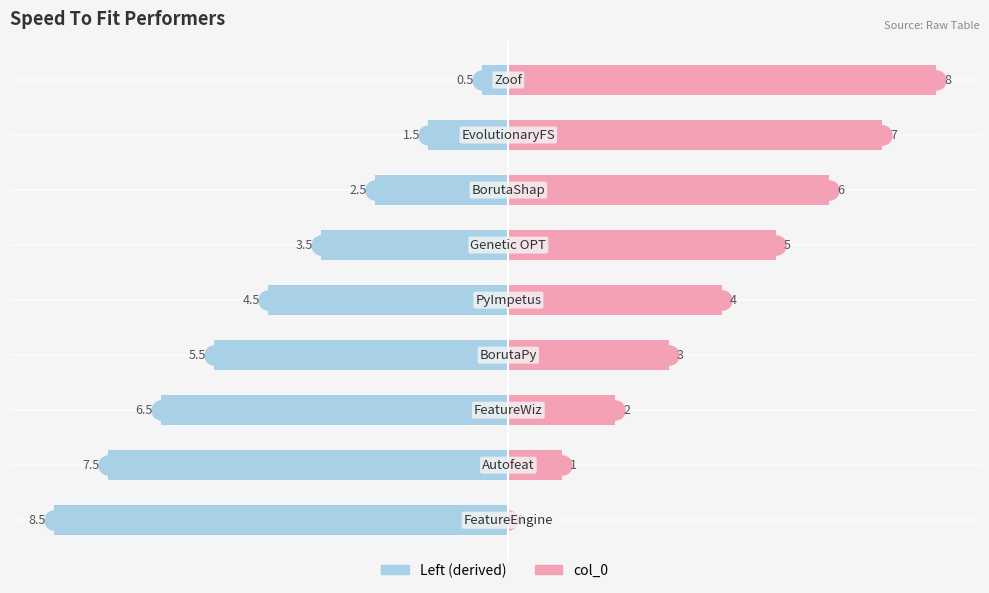

Reading right to left, what are all the values shown in this chart?

col_0 (Left): 10.0=-0.5	7.5=-1.5	5.0=-2.5	2.5=-3.5	0.0=-4.5	−2.5=-5.5	−5.0=-6.5	−7.5=-7.5	−10.0=-8.5
col_0 (Right): 10.0=8.0	7.5=7.0	5.0=6.0	2.5=5.0	0.0=4.0	−2.5=3.0	−5.0=2.0	−7.5=1.0	−10.0=0.0